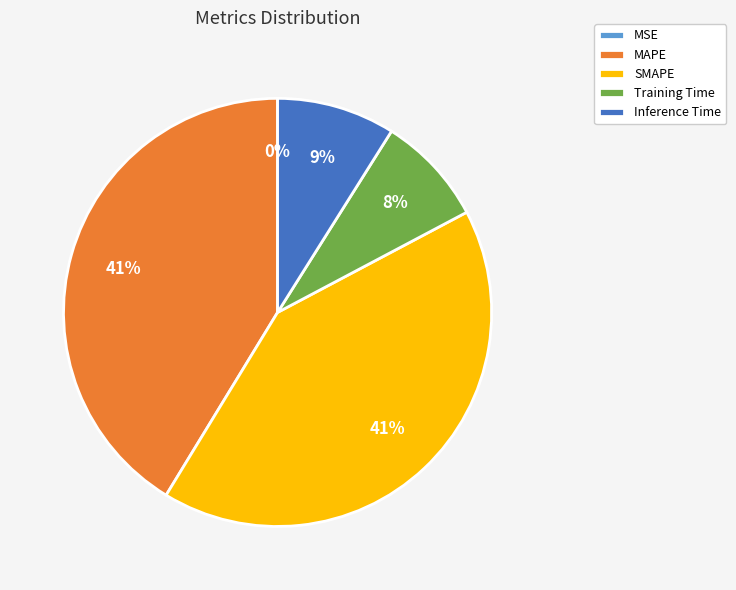

To the nearest percent, what is the average slice percentage?

20%